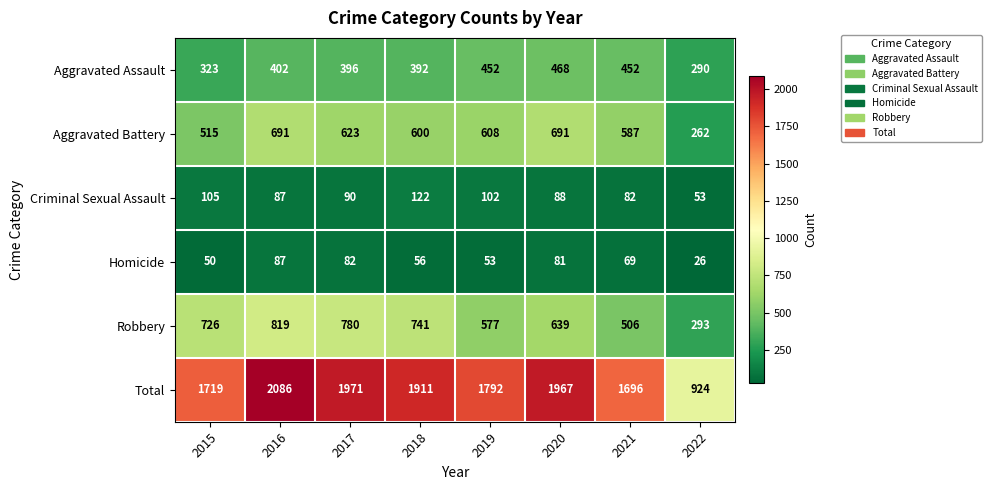

The Criminal Sexual Assault series shows 38 at 2017. True or false?

False